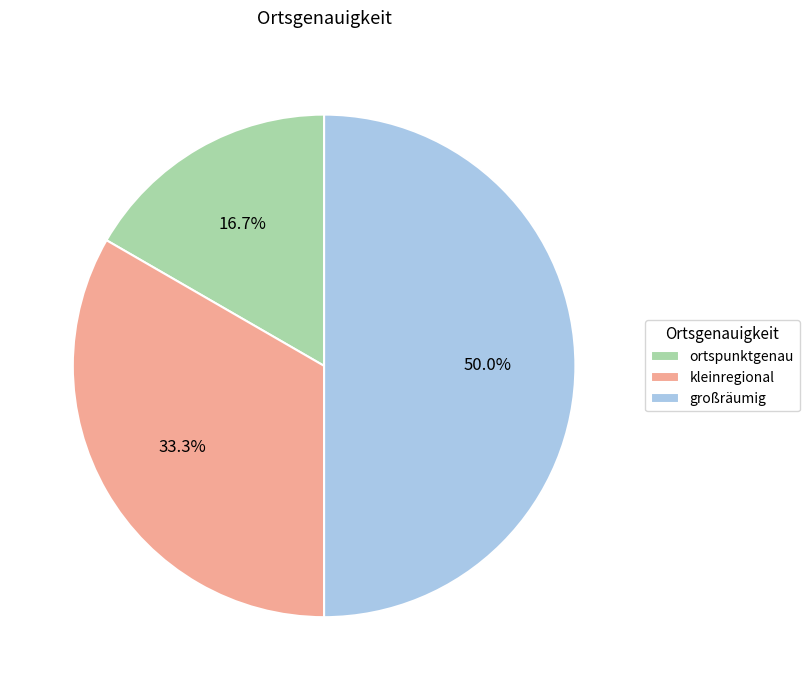

To the nearest percent, what percentage of the pie is ortspunktgenau?

17%